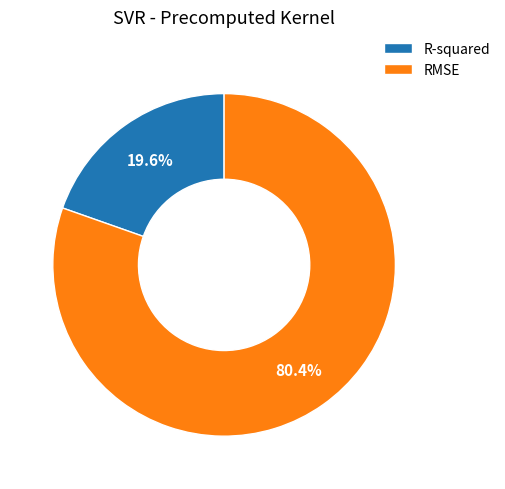

Rank the categories by value from highest to lowest.

RMSE, R-squared